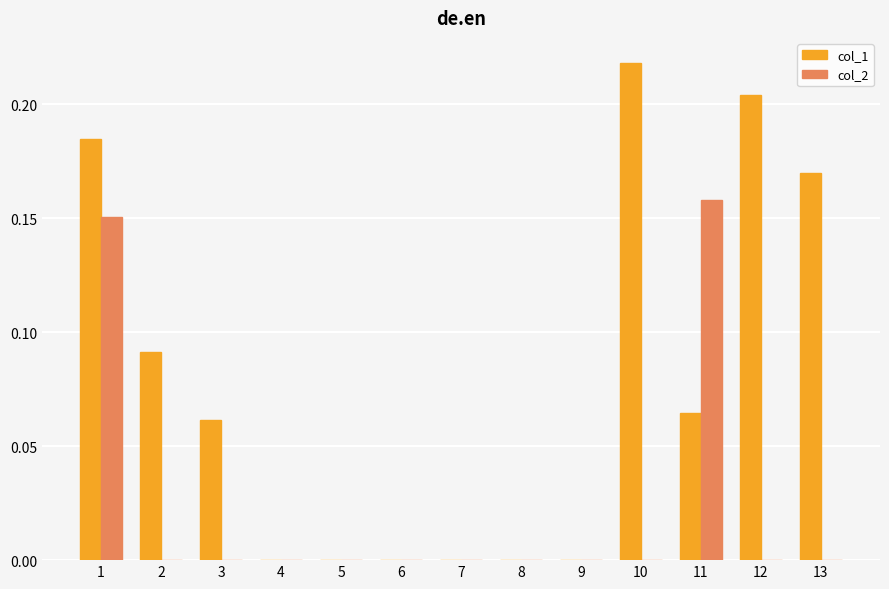

Between 2 and 12, which series saw the biggest shift?

col_1